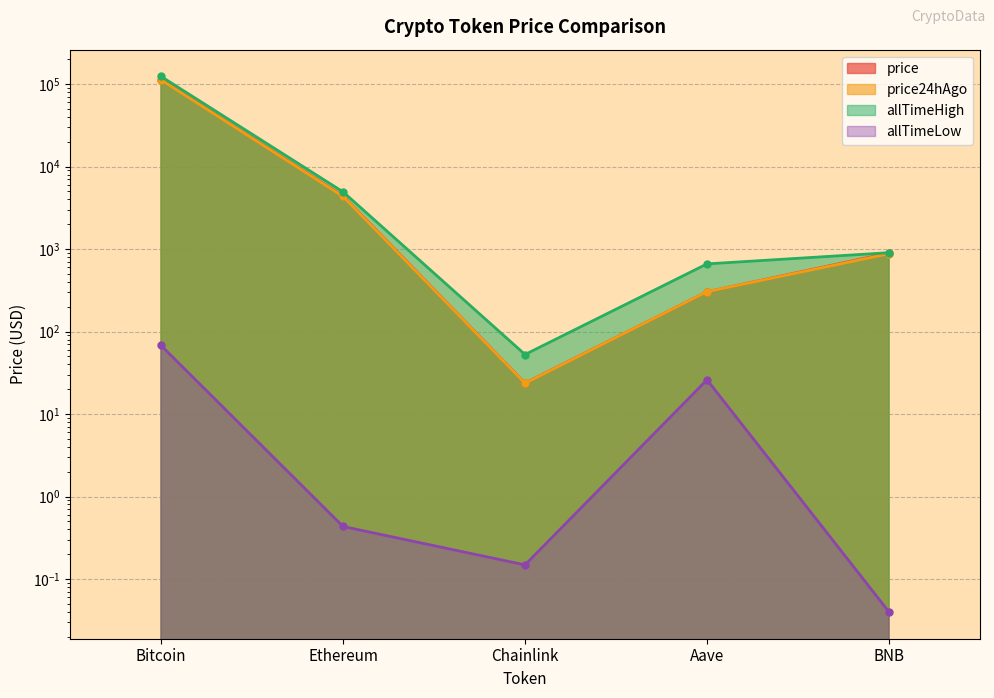

What is the average value of the price series?

23903.8